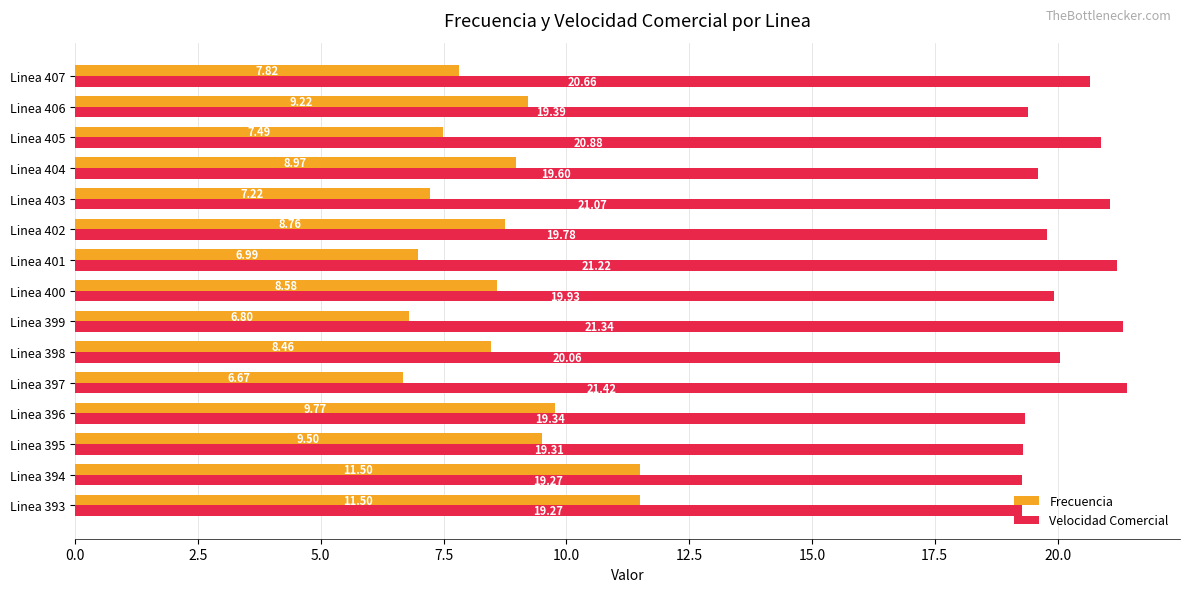

What is the average value of the Frecuencia series?

8.6